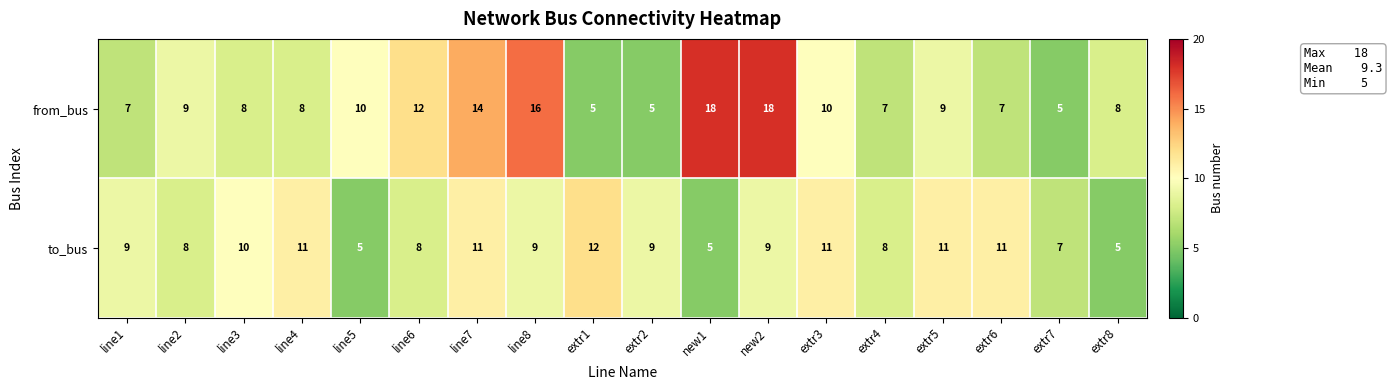

What is the spread (max minus min) of values at line4?

3